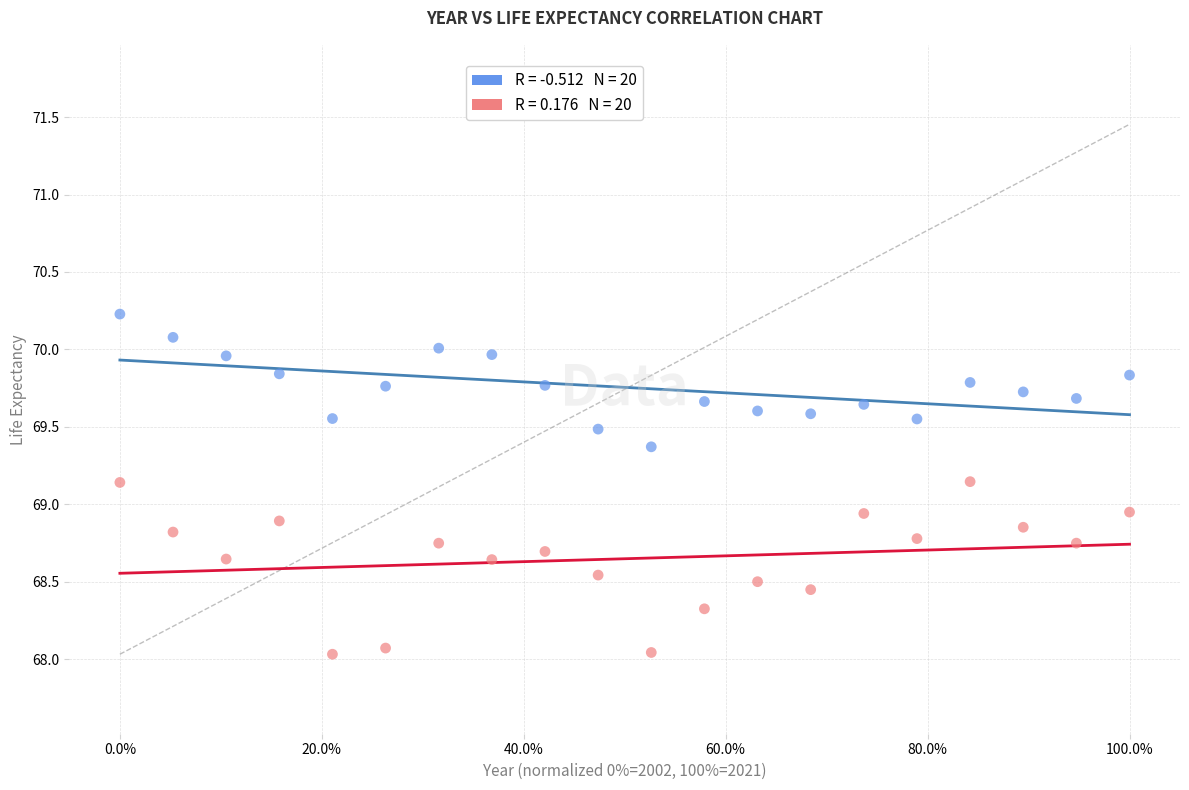

Across all data points, what is the range of X values (max minus min)?

1.0